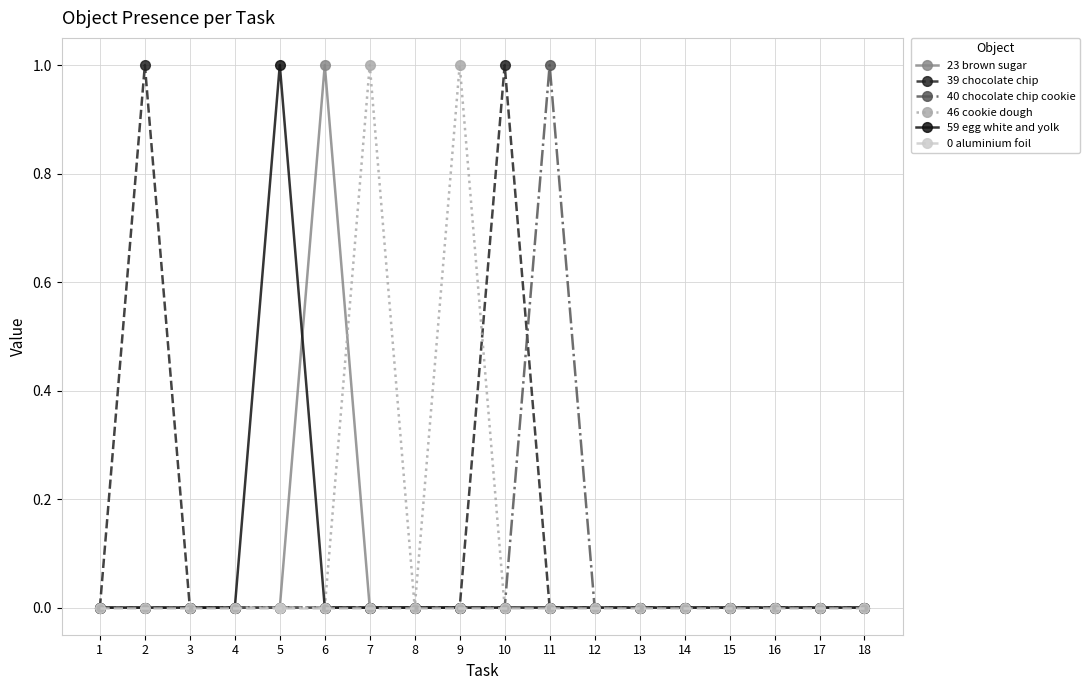

The 39 chocolate chip series shows 0 at 9. True or false?

True